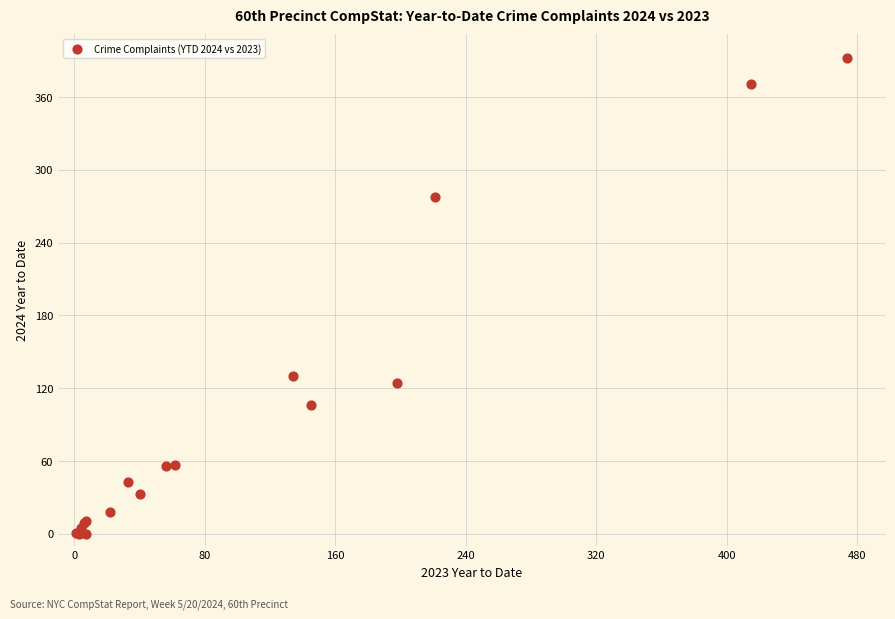

What Y value in the scatter plot is closest to 196?

130